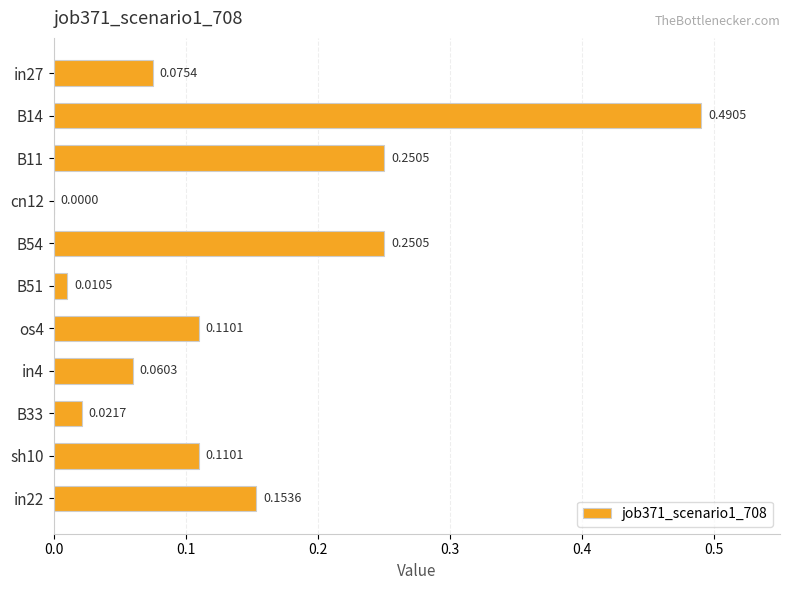

Between B14 and in22, which is larger?

B14